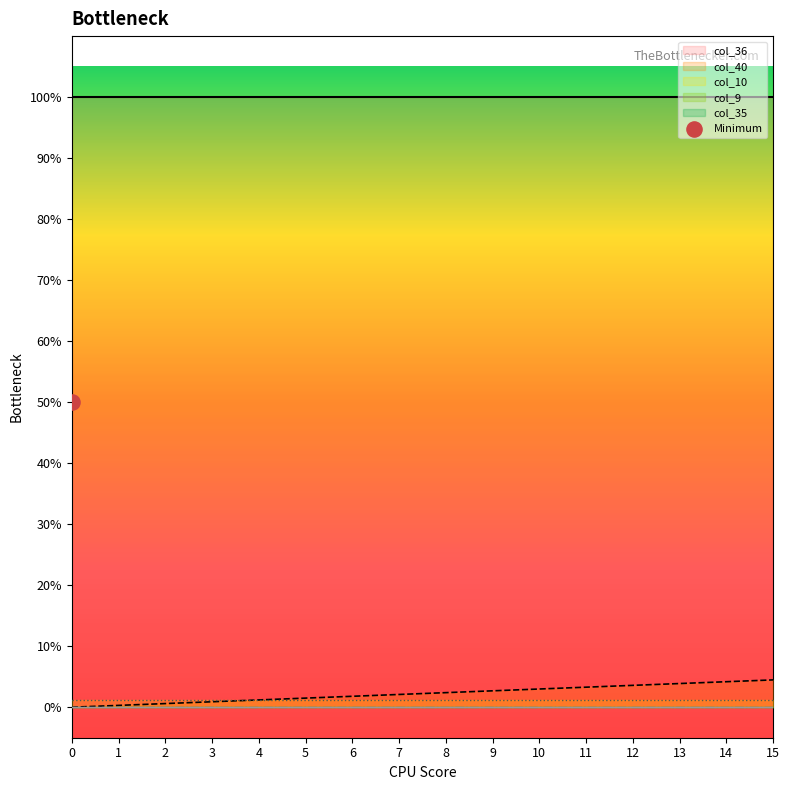

At which category is the sum across all series the highest?

15